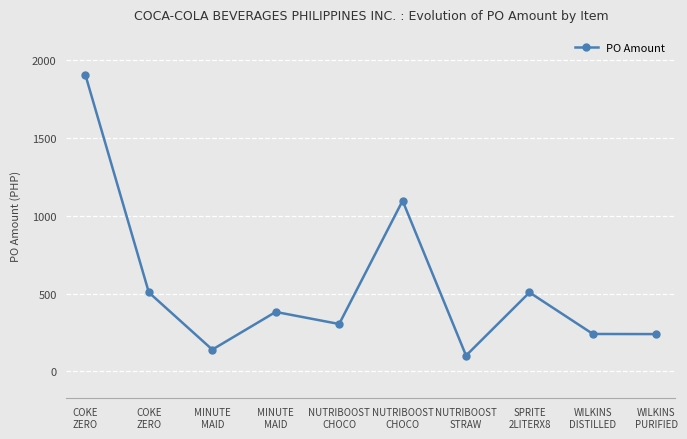

Is it true that the value at WILKINS
DISTILLED is 240.8?

True